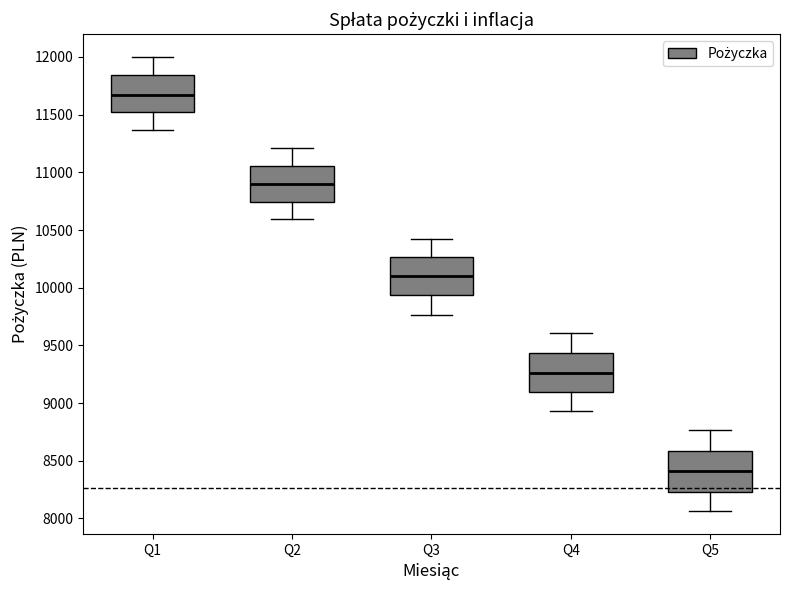

Which box's median line is the highest?

Q1